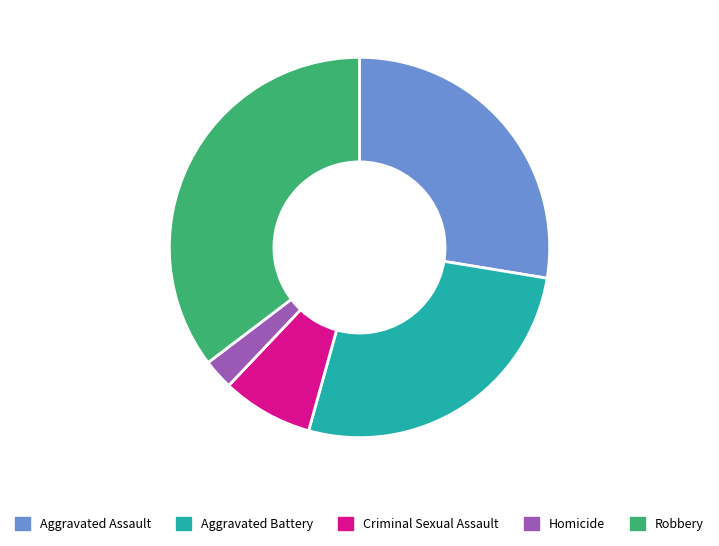

How many slices are in this pie chart?

5